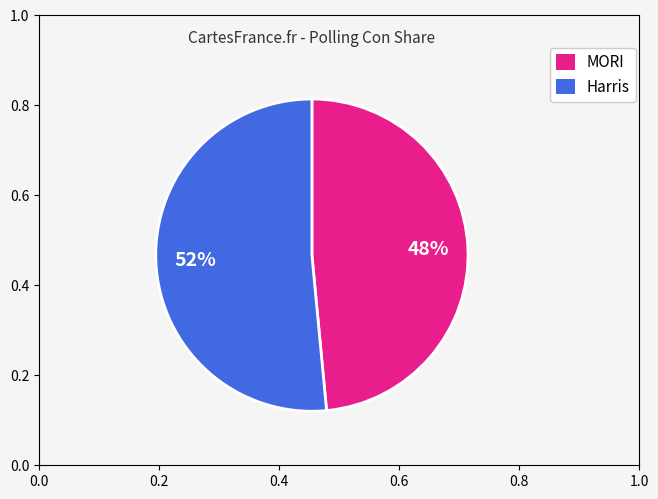

To the nearest percent, what is the average slice percentage?

50%